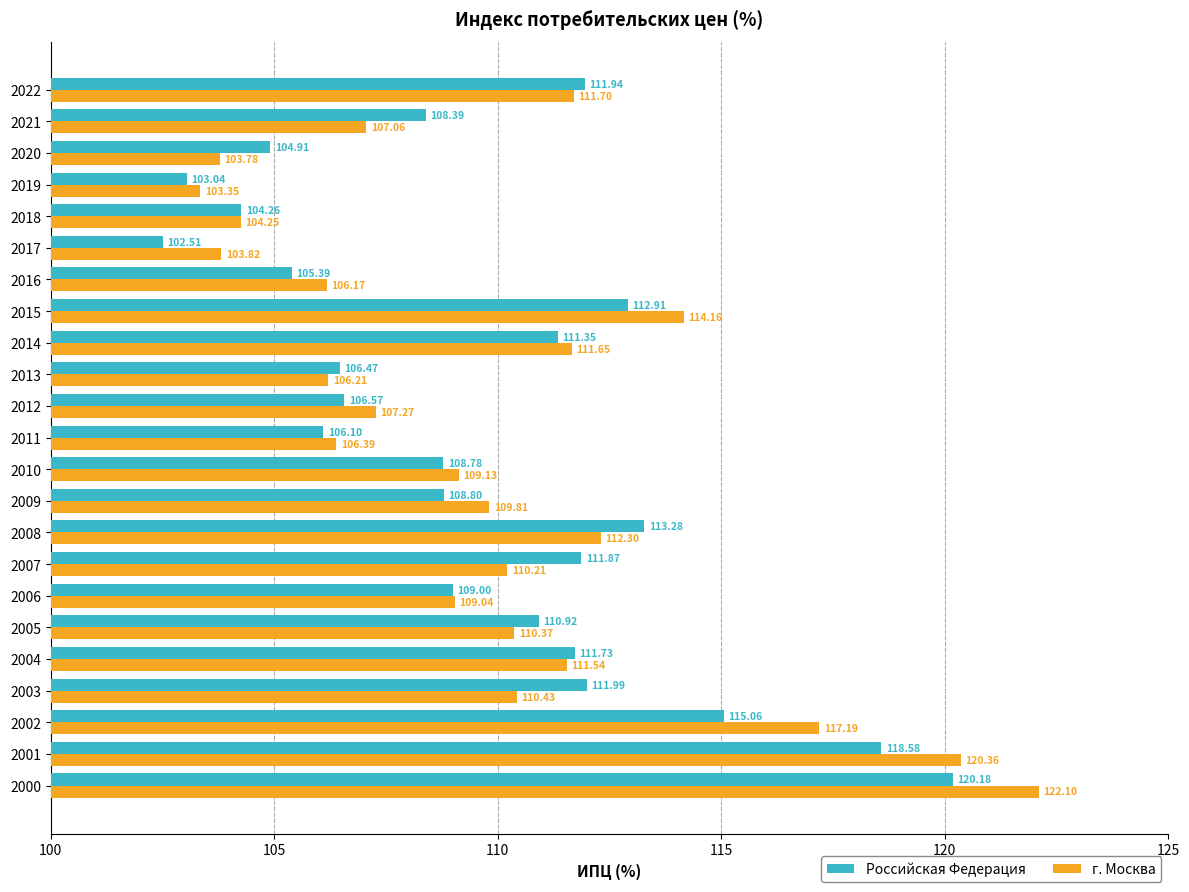

How many series are shown in this chart?

2